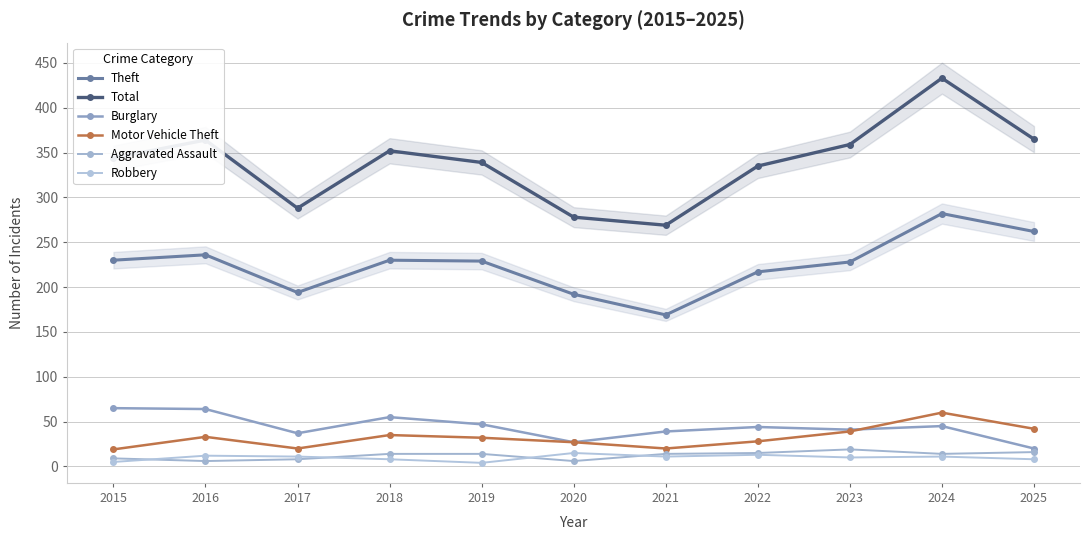

At which category does Aggravated Assault reach its first local peak?

2023